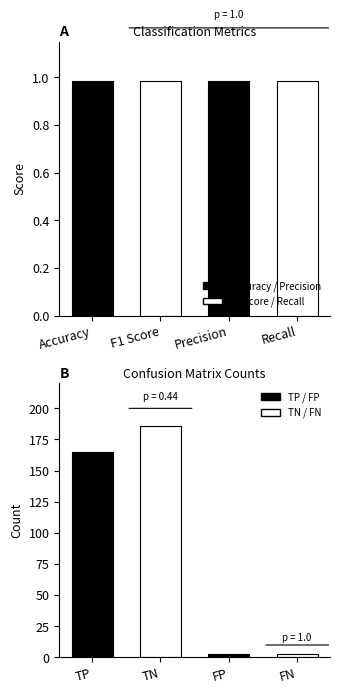

What is the value of the 5th bar from the left?

165.0